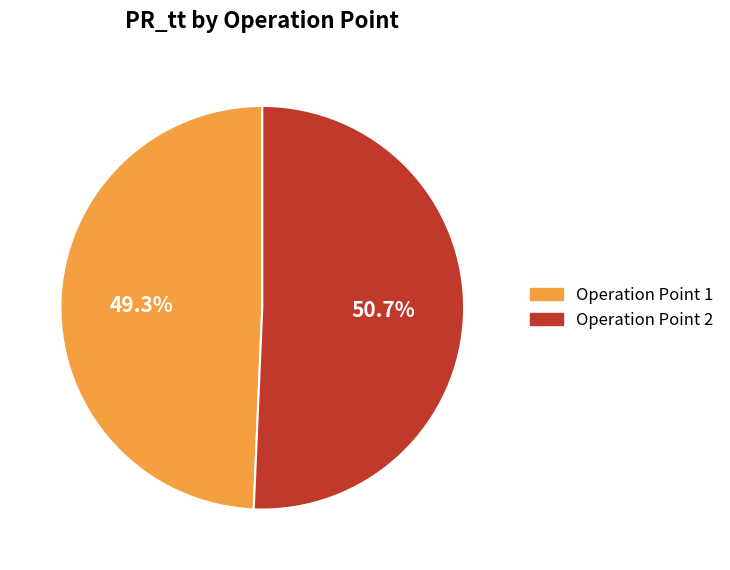

Is there any slice that represents more than half of the pie?

Yes